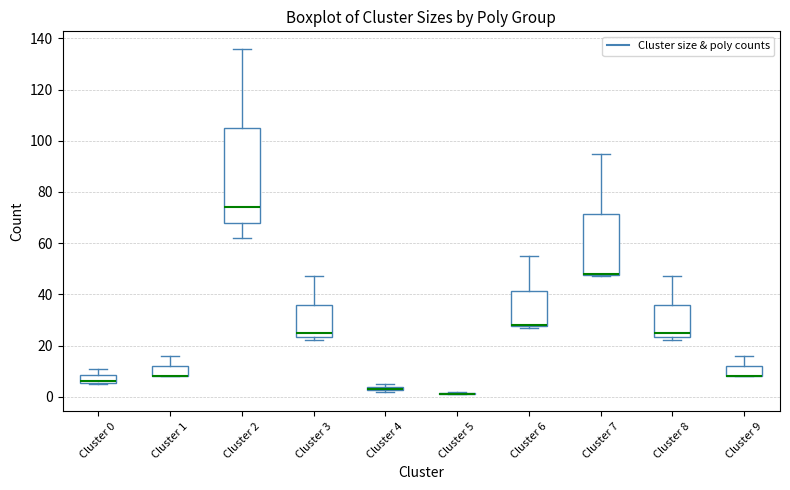

Which box is the tallest, from its lower edge to its upper edge?

Cluster 2